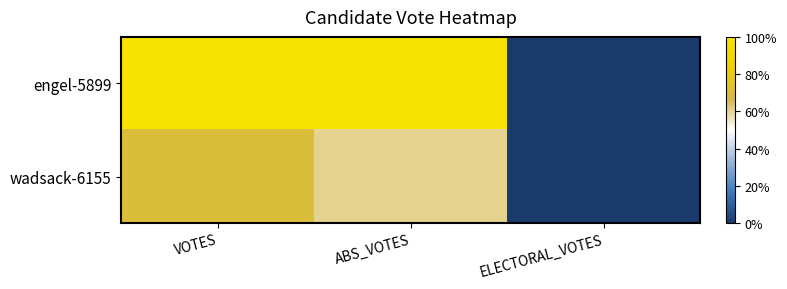

How many series are shown in this chart?

2